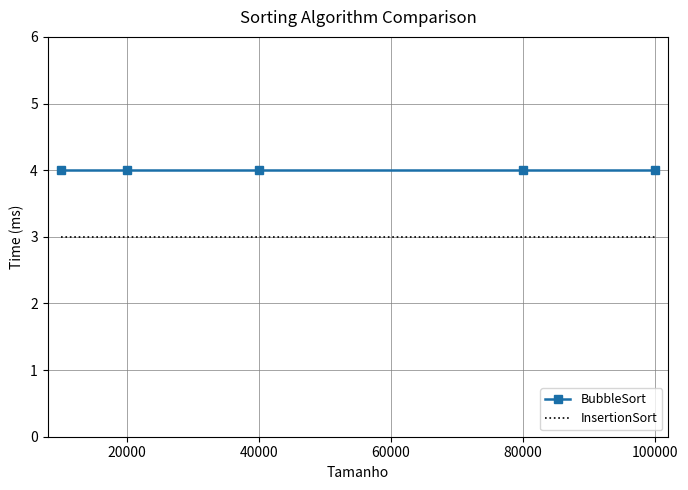

What is the lowest value of the InsertionSort series?

3